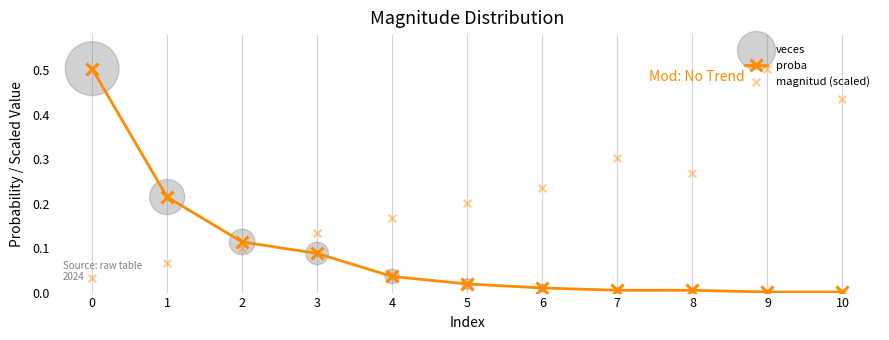

True or false: proba has more than 2 interior local peaks.

False